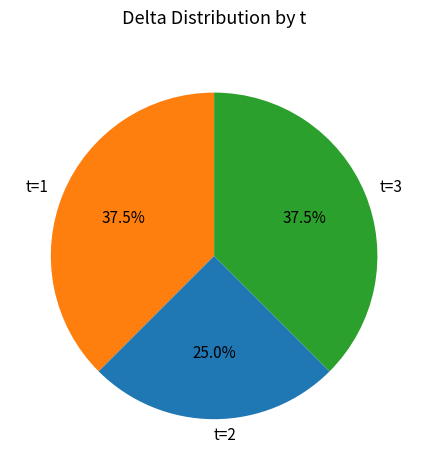

Does t=1 account for over 50% of the chart?

No